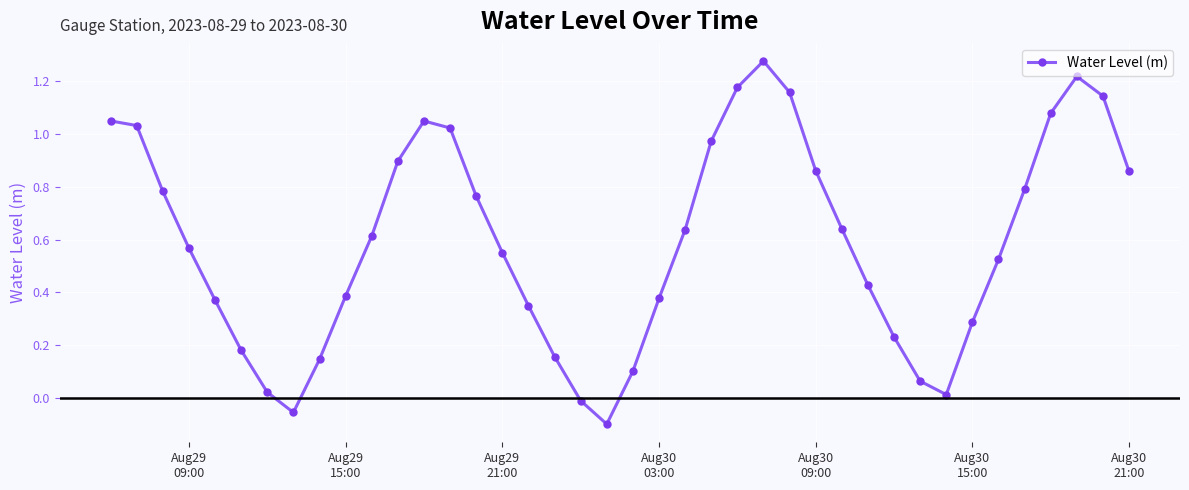

How many data points are above 0?

37